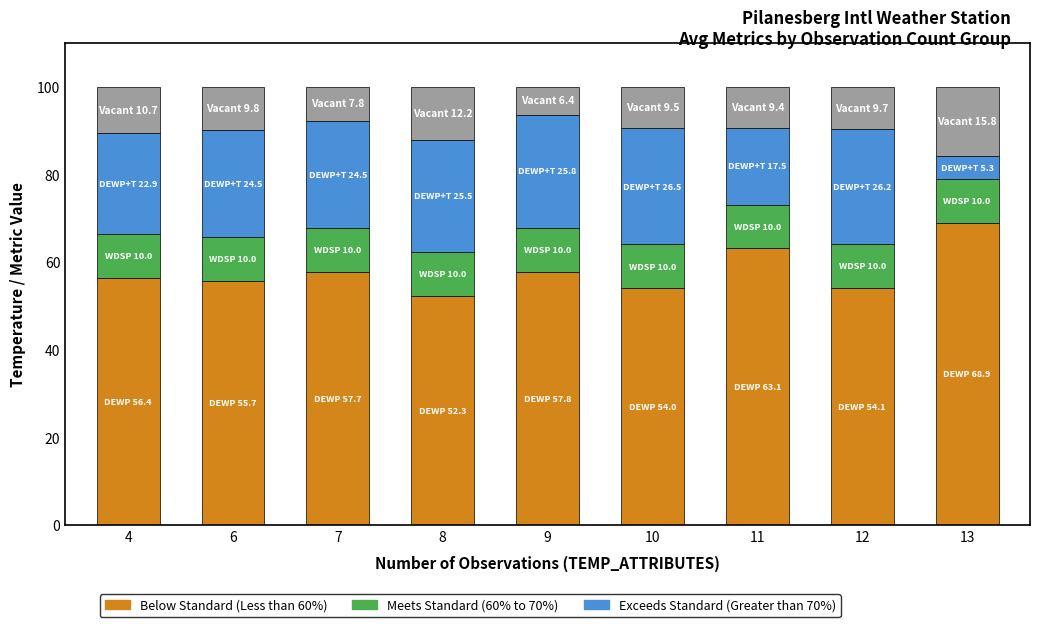

What is the total value across all series at 7?

100.0